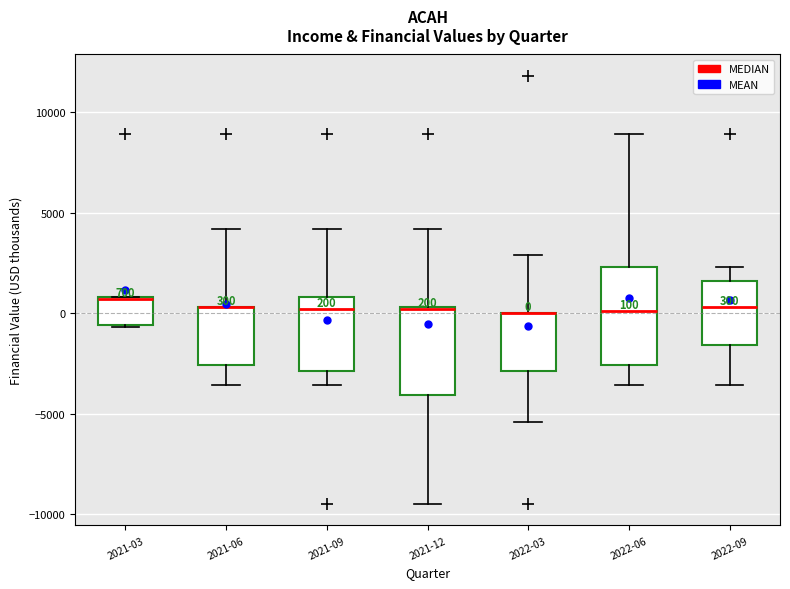

Which box is the tallest, from its lower edge to its upper edge?

2022-06